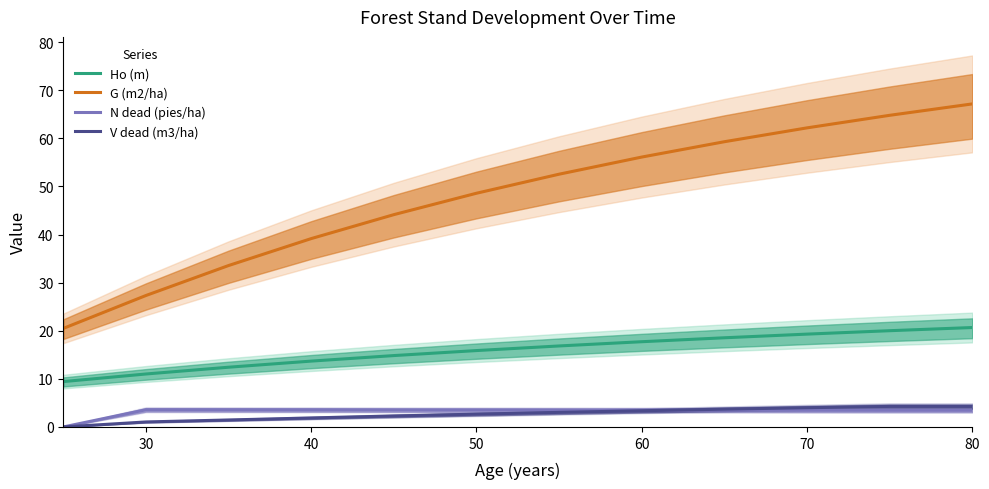

True or false: Ho (m) and N dead (pies/ha) cross at least once.

False